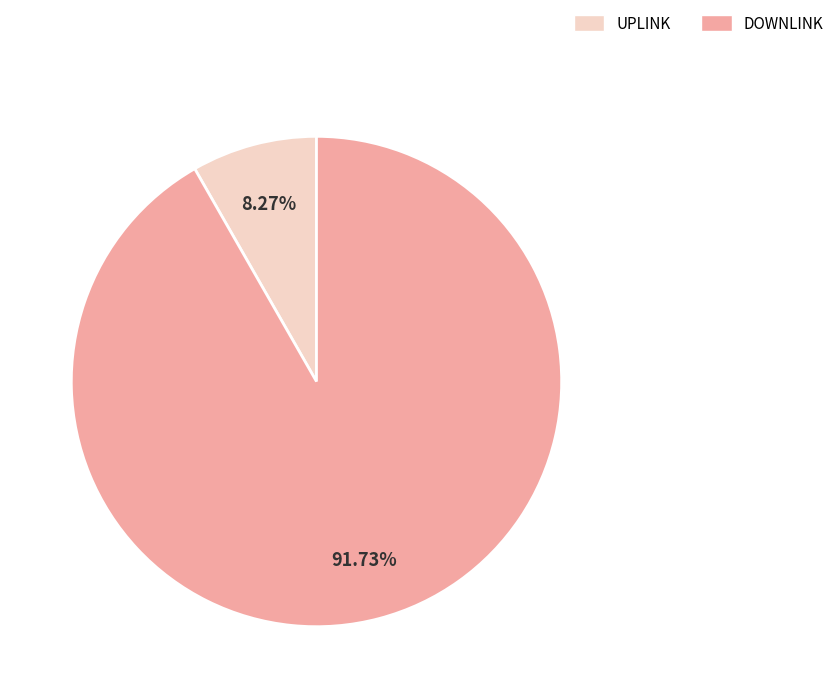

How many slices are in this pie chart?

2